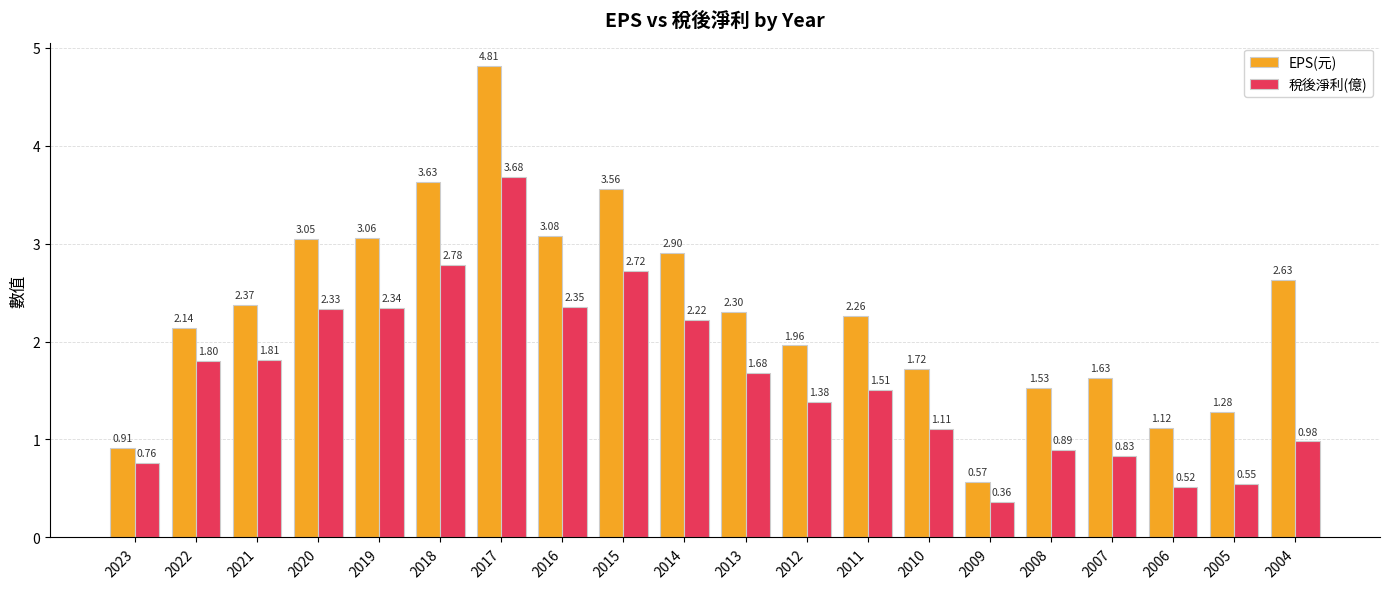

List the series in order of their overall mean, highest first.

EPS(元), 稅後淨利(億)